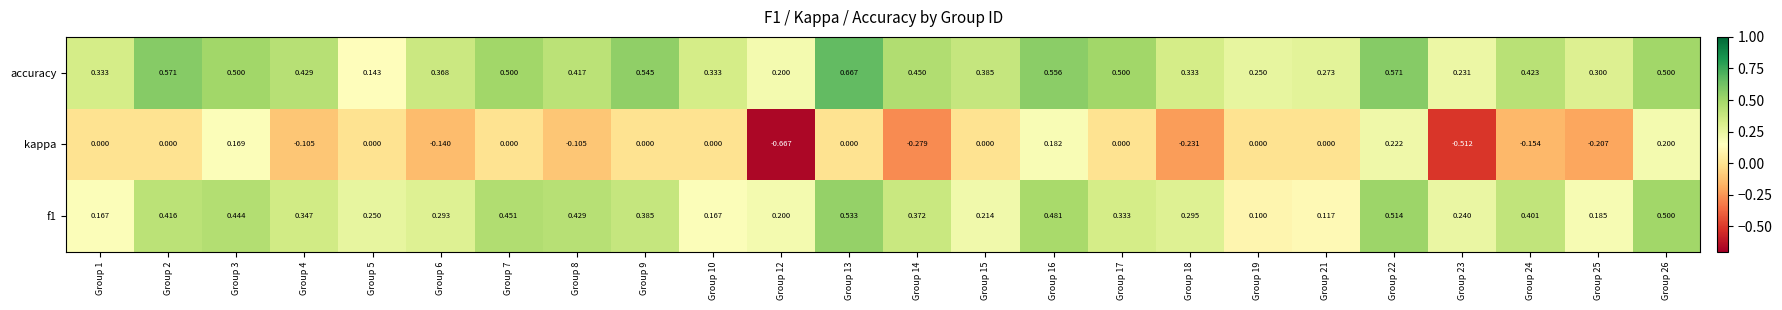

Which series has the largest range (max minus min)?

kappa